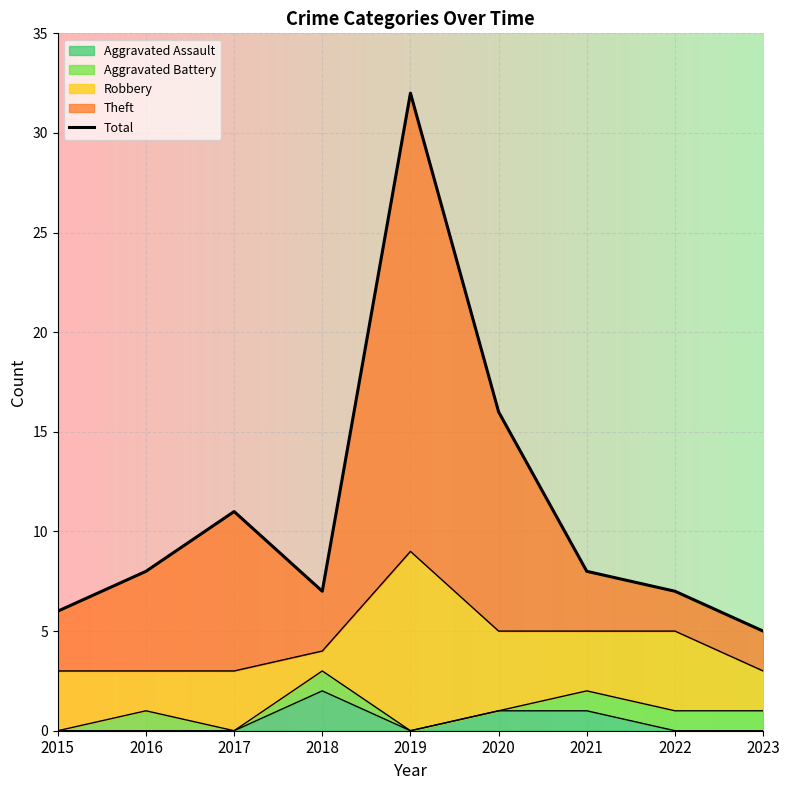

Where does the data first go above 8?

2017